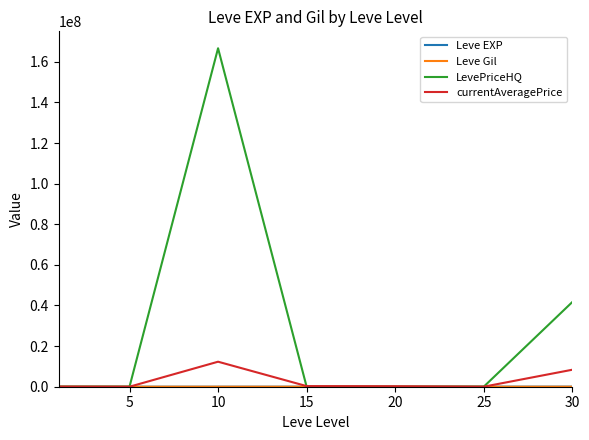

What is the difference between the maximum and minimum values in the currentAveragePrice series?

12314561.5